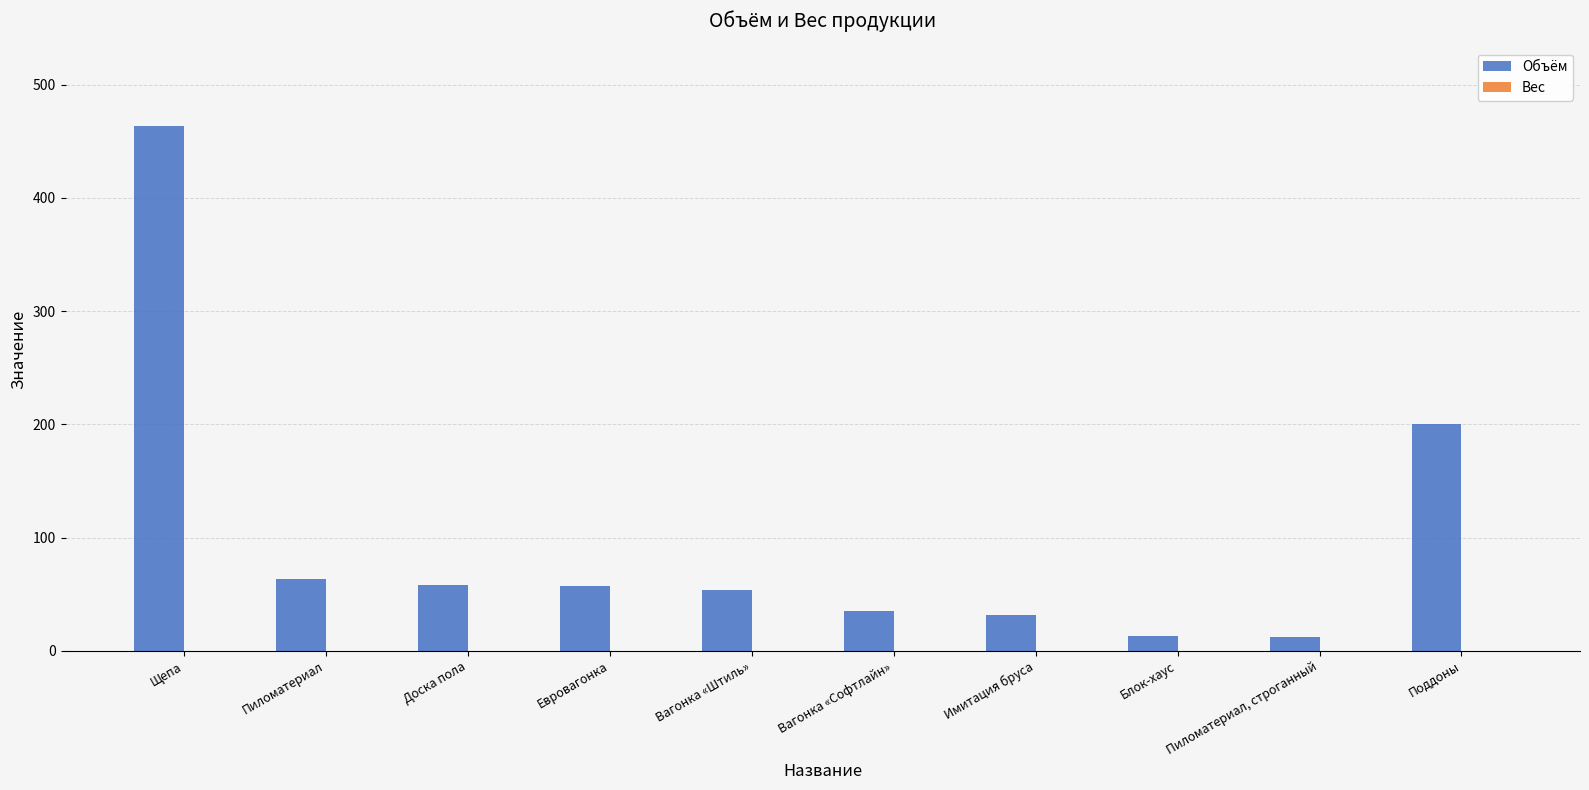

Between Щепа and Пиломатериал, which is larger?

Щепа